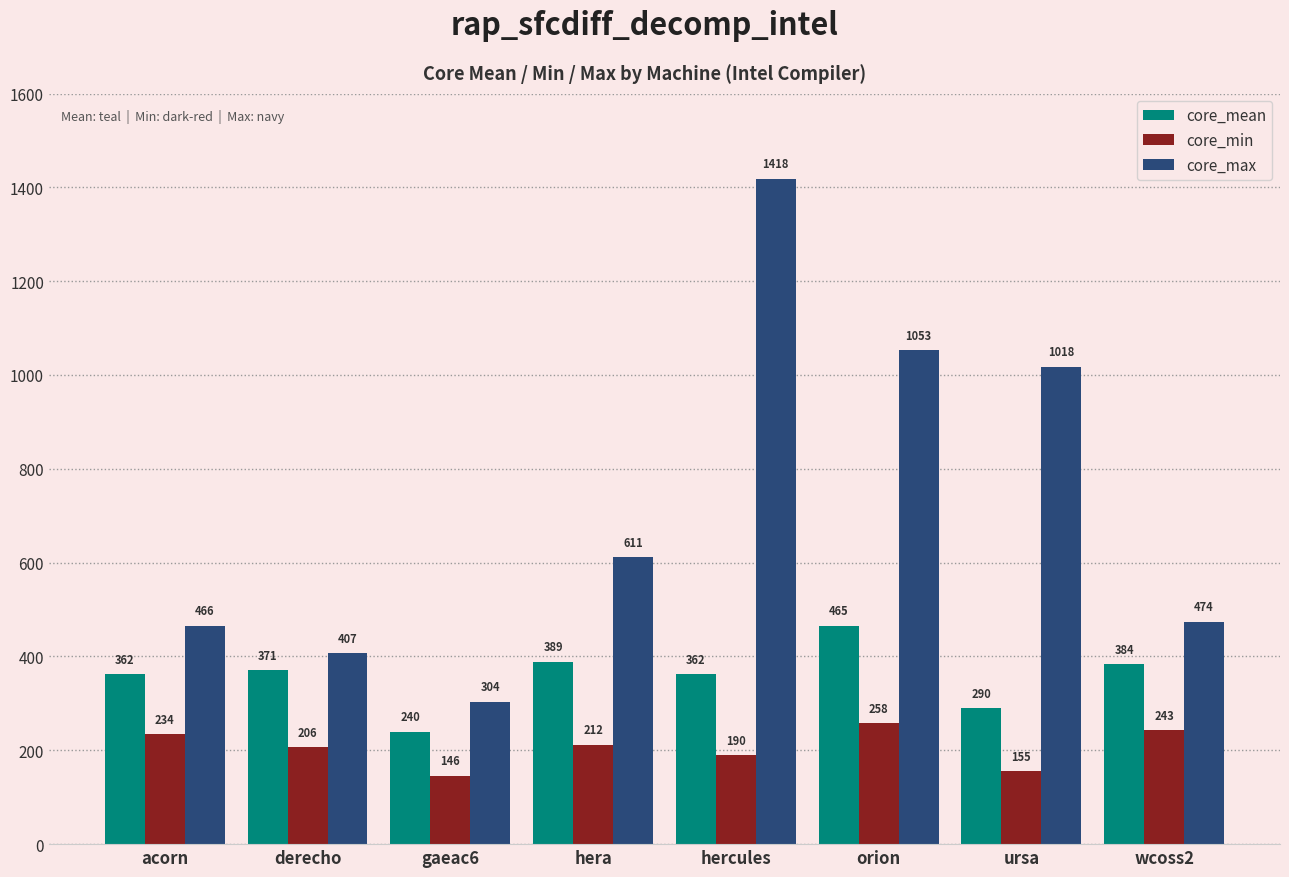

What is the approximate value of core_max at gaeac6?

304.0